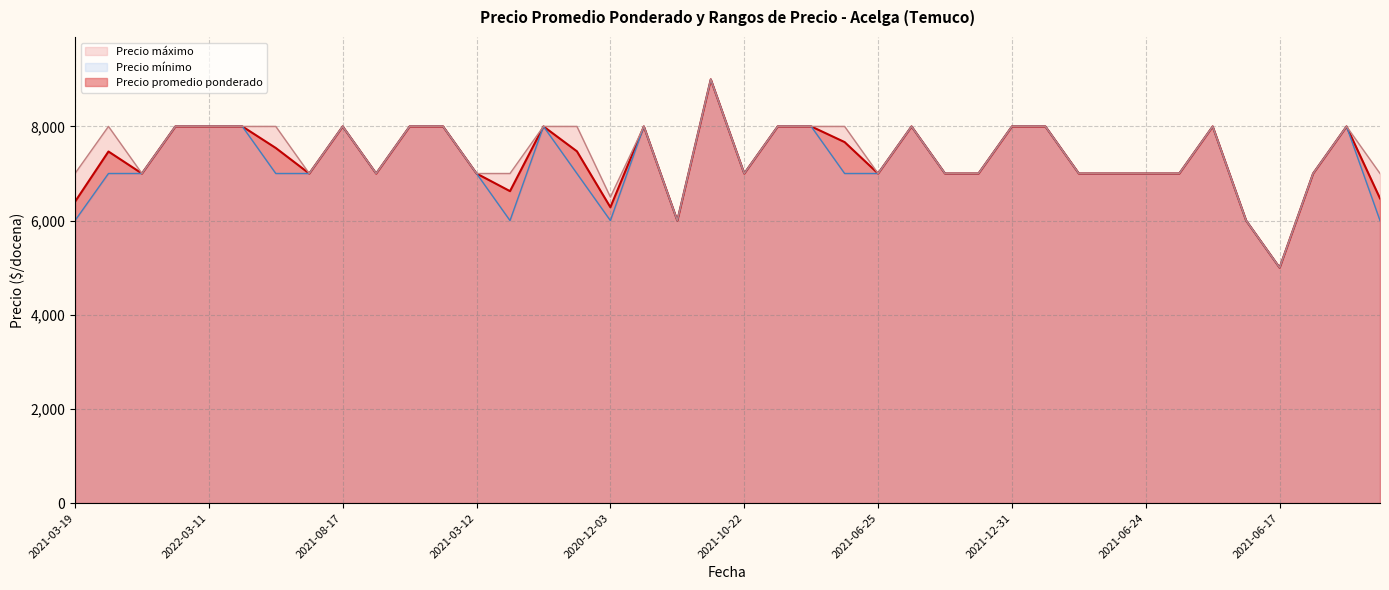

The value of Precio mínimo at 2021-12-20 is 8000. True or false?

True